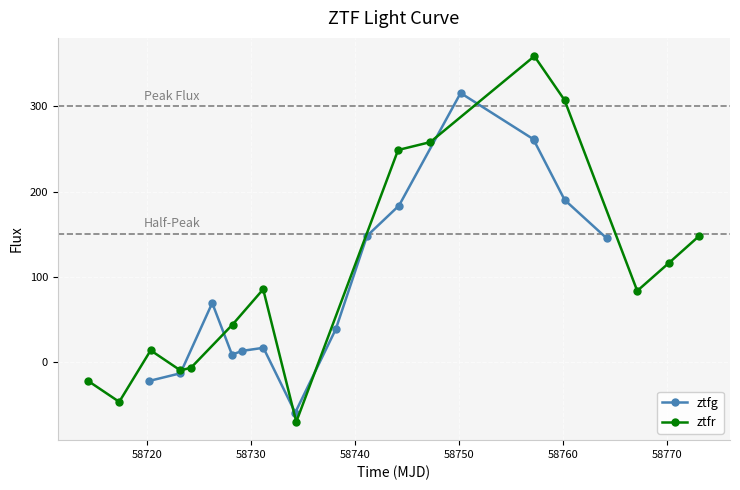

What is the value of the ztfr point at the 9th from the left?

248.9